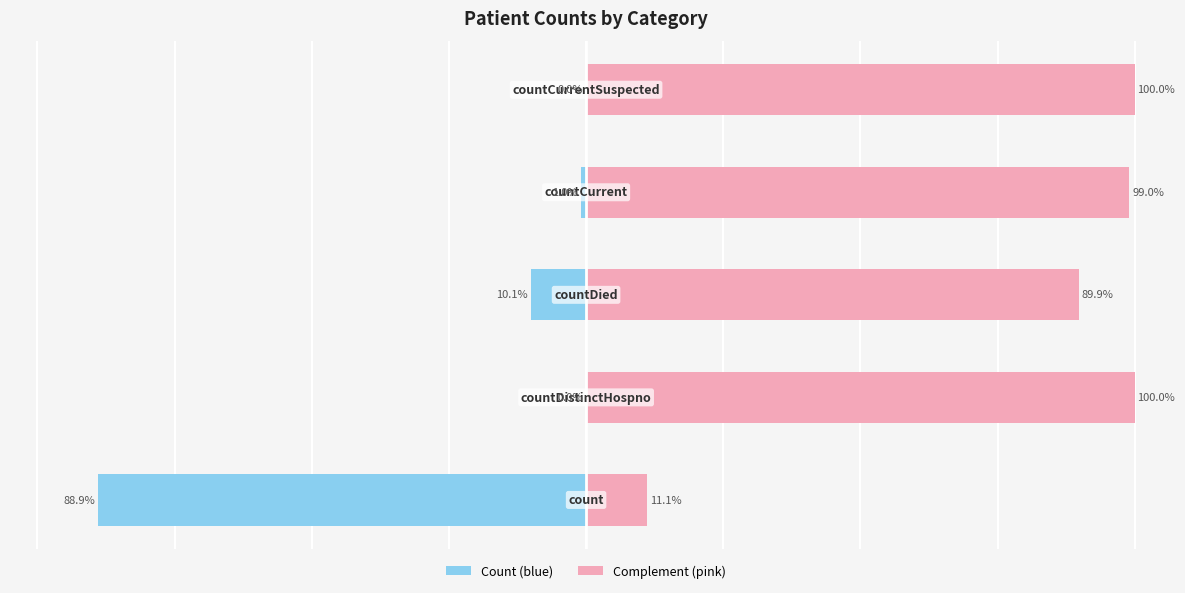

Rank the series by their maximum value, from highest to lowest.

Complement (pink), Count (blue)